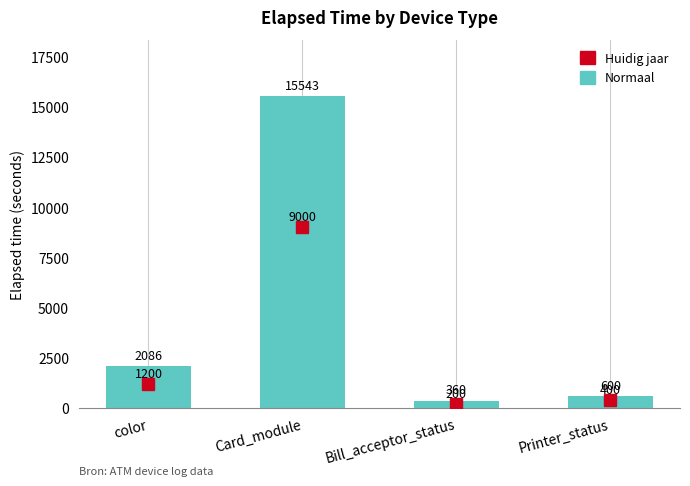

What is the average value?

4647